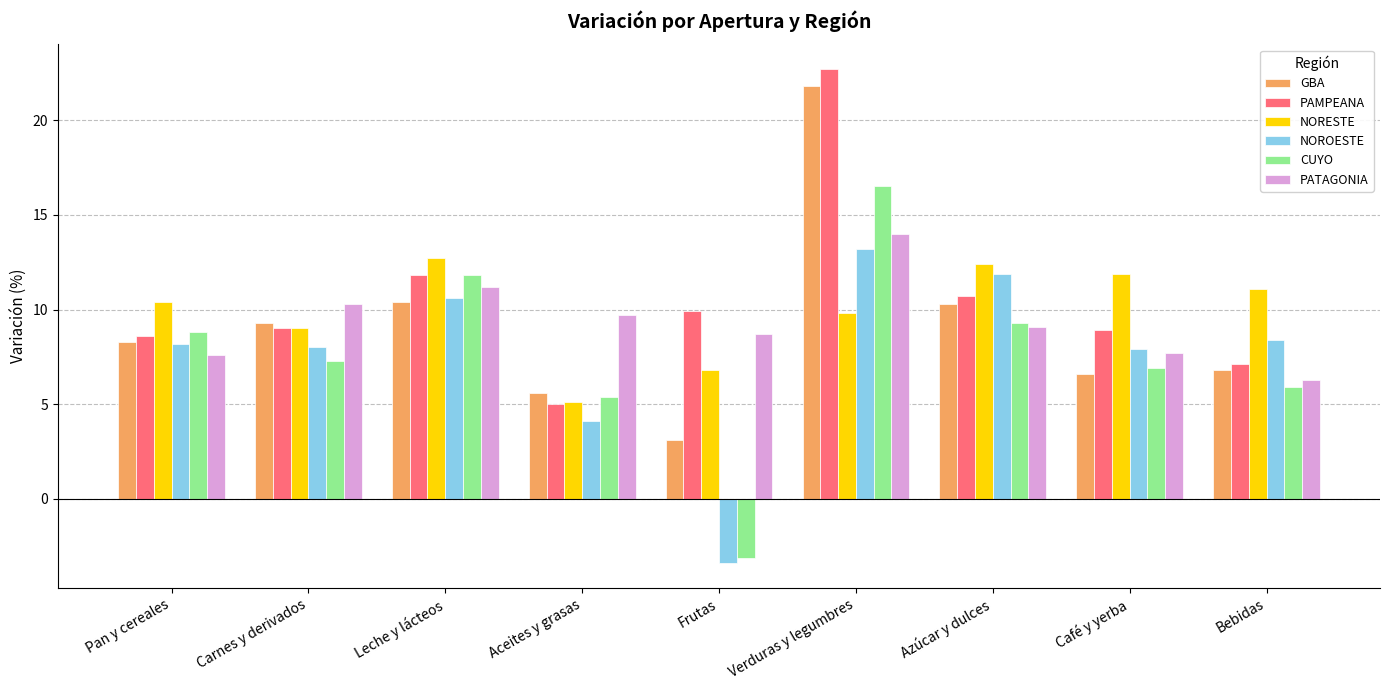

What is the value of the NORESTE bar at the 5th from the left?

6.8